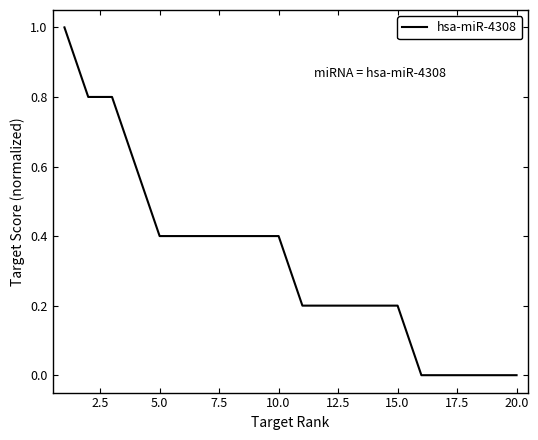

Reading left to right, transcribe all the data shown in this chart.

1.0	0.8	0.8	0.6	0.4	0.4	0.4	0.4	0.4	0.4	0.2	0.2	0.2	0.2	0.2	0.0	0.0	0.0	0.0	0.0